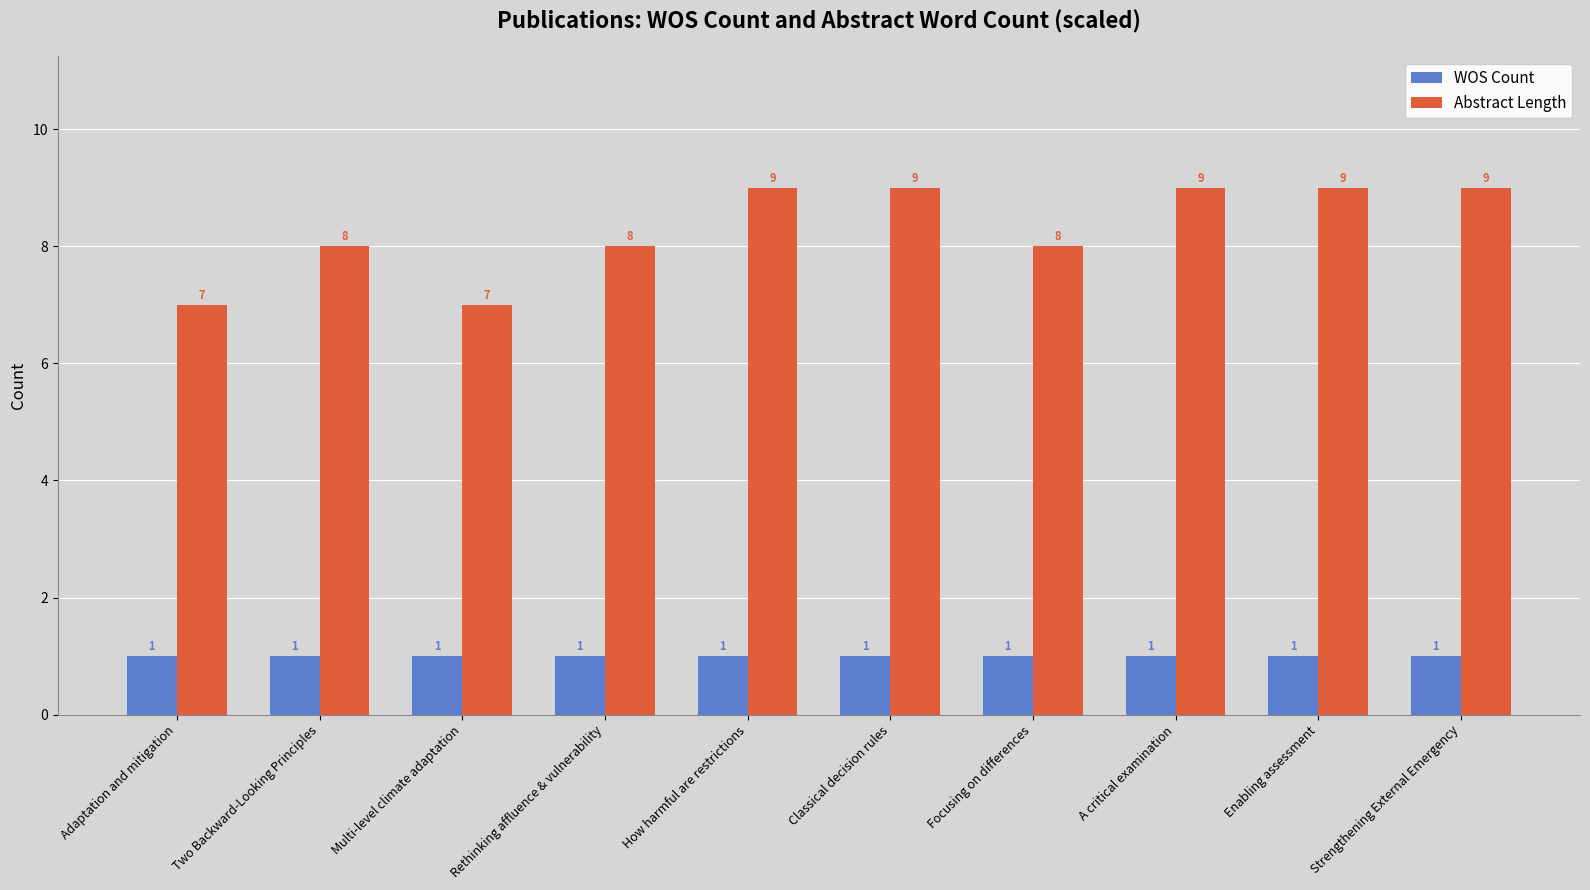

Rank the series by their average value, from highest to lowest.

Abstract Length, WOS Count